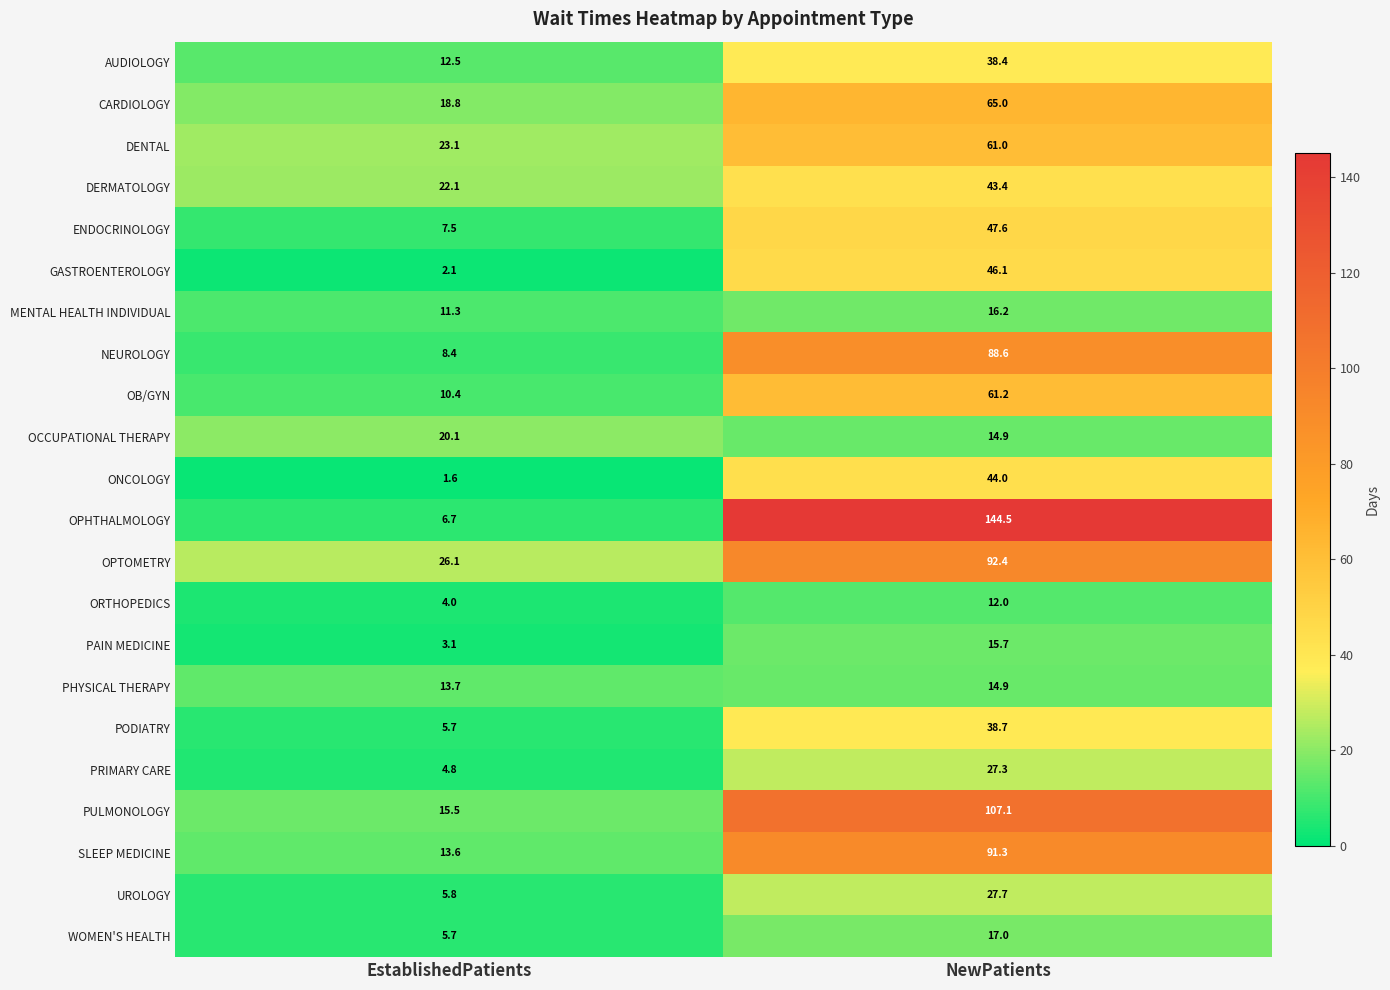

Which series has the largest total across all categories?

OPHTHALMOLOGY